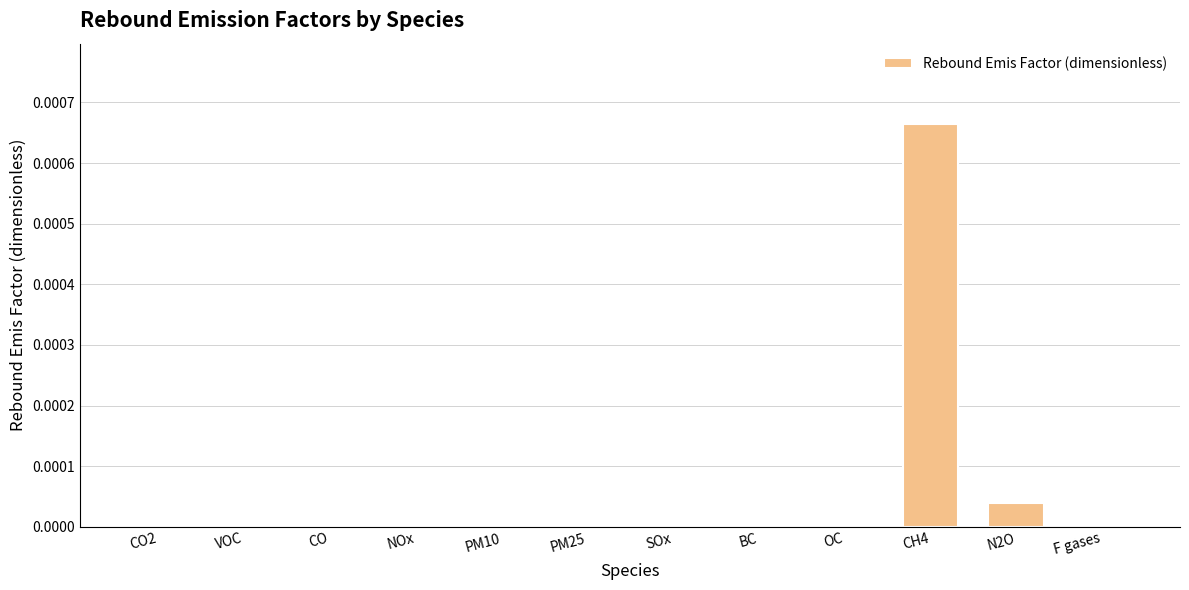

True or false: the data shows 0.0 at NOx.

True